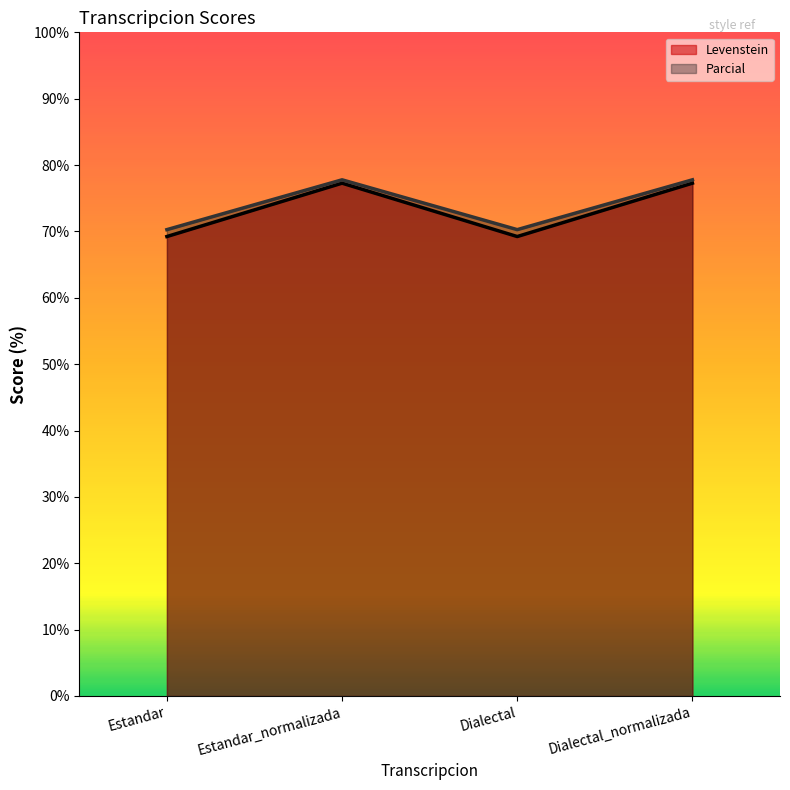

How many data points in Parcial are less than 77?

2